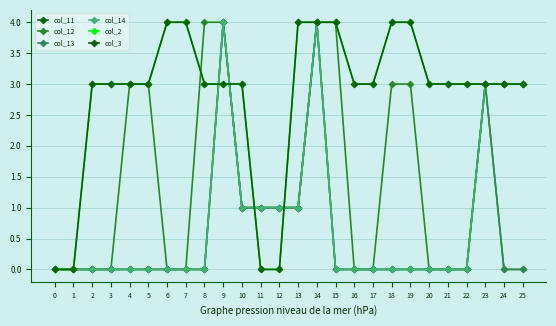

Reading left to right, extract all data points from this chart.

col_11: 0	0	0	0	0	0	0	0	0	4	1	1	1	1	4	0	0	0	0	0	0	0	0	3	3	3
col_12: 0	0	0	0	3	3	0	0	4	4	1	1	1	1	4	4	0	0	3	3	0	0	0	3	0	0
col_13: 0	0	0	0	0	0	0	0	0	4	1	1	1	1	4	0	0	0	0	0	0	0	0	3	0	0
col_14: 0	0	0	0	0	0	0	0	0	4	1	1	1	1	4	0	0	0	0	0	0	0	0	3	3	3
col_2: 0	0	3	3	3	3	4	4	3	3	3	0	0	4	4	4	3	3	4	4	3	3	3	3	3	3
col_3: 0	0	3	3	3	3	4	4	3	3	3	0	0	4	4	4	3	3	4	4	3	3	3	3	3	3